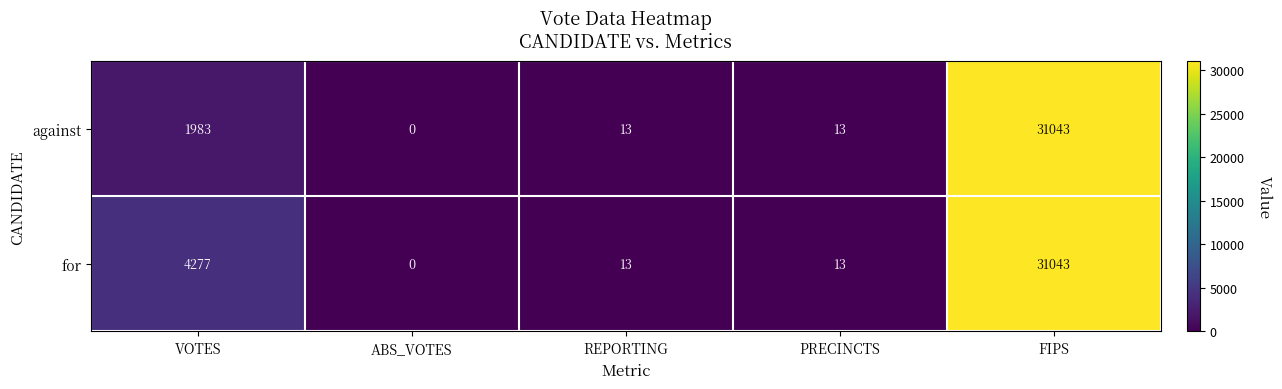

How many distinct data groups are displayed?

2